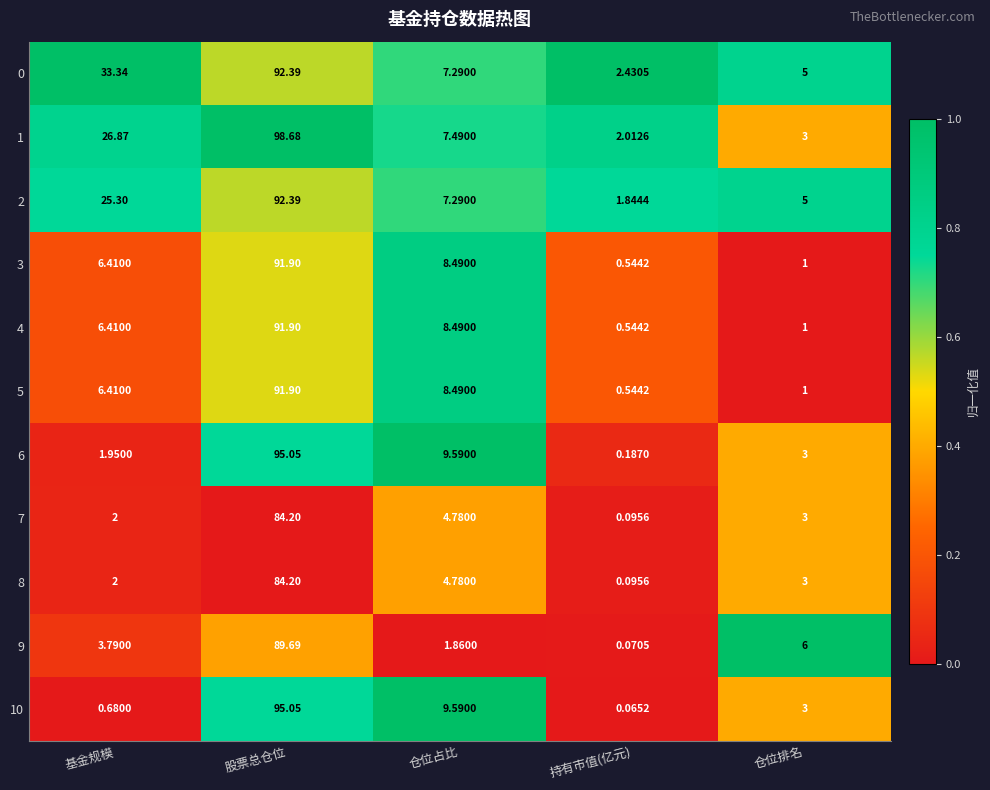

Where does the 5 series first go above 6?

基金规模